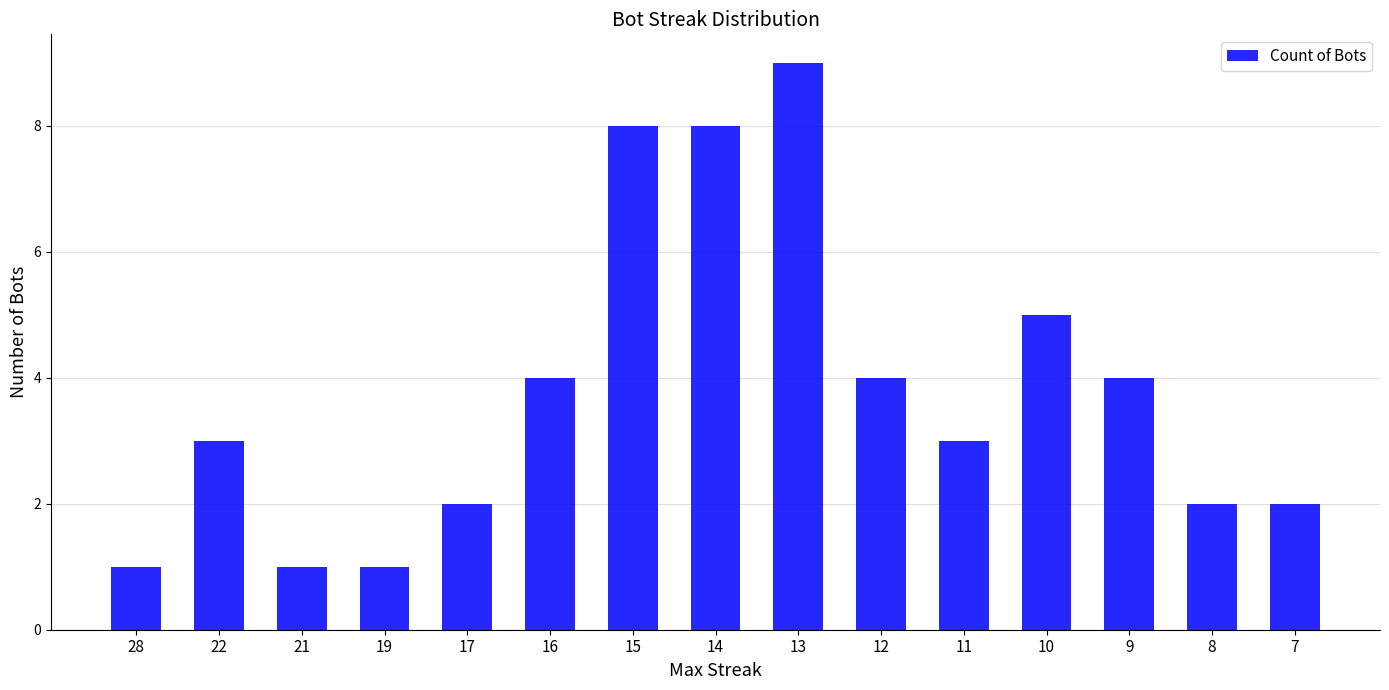

What is the value of the 11th bar from the left?

3